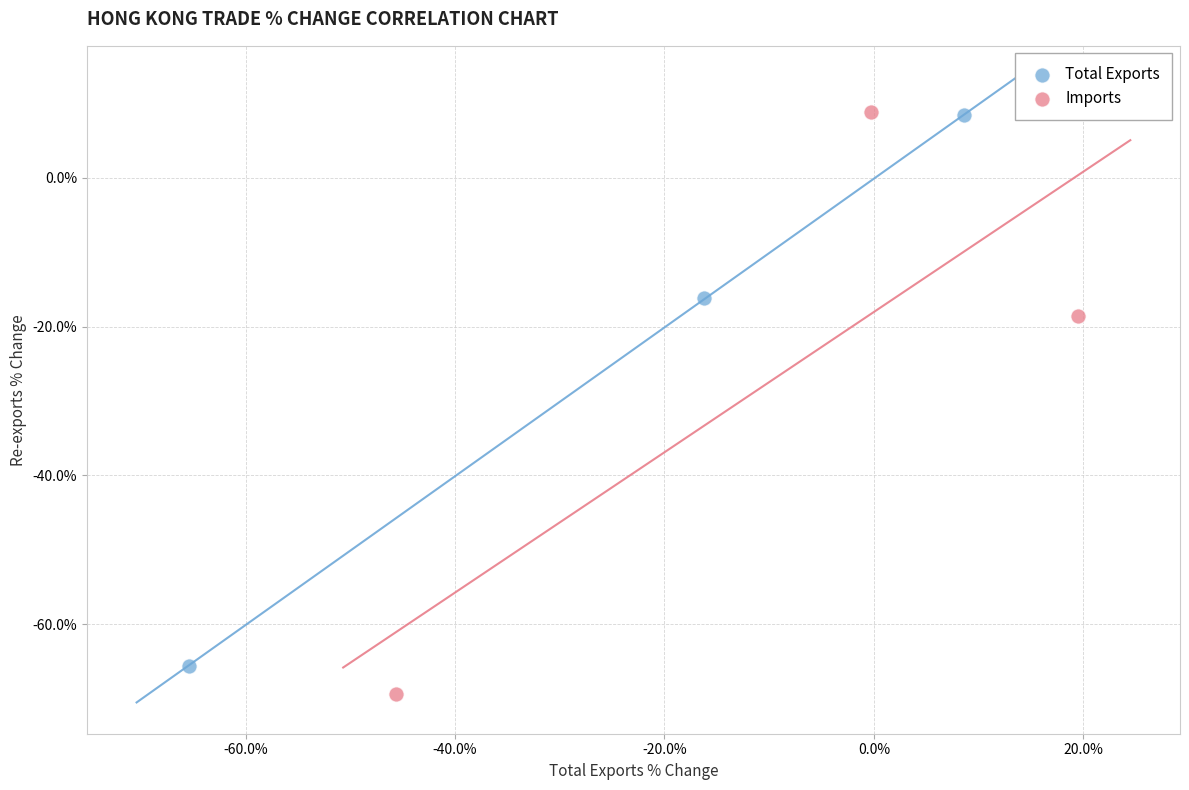

Which series has the widest spread of Y values?

Imports